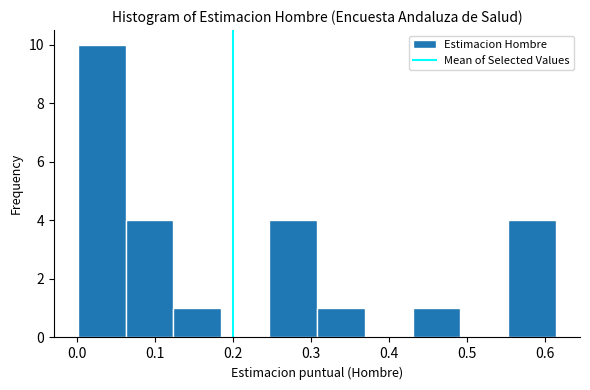

Reading left to right, transcribe this chart: for each bar, give the range it covers on the x-axis and its height. Neither the bar edges nor the heights are printed on the chart, so give them approximately, as read against the axes.

0.00 to 0.06: 10
0.06 to 0.12: 4
0.12 to 0.19: 1
0.19 to 0.25: 0
0.25 to 0.31: 4
0.31 to 0.37: 1
0.37 to 0.43: 0
0.43 to 0.49: 1
0.49 to 0.55: 0
0.55 to 0.61: 4